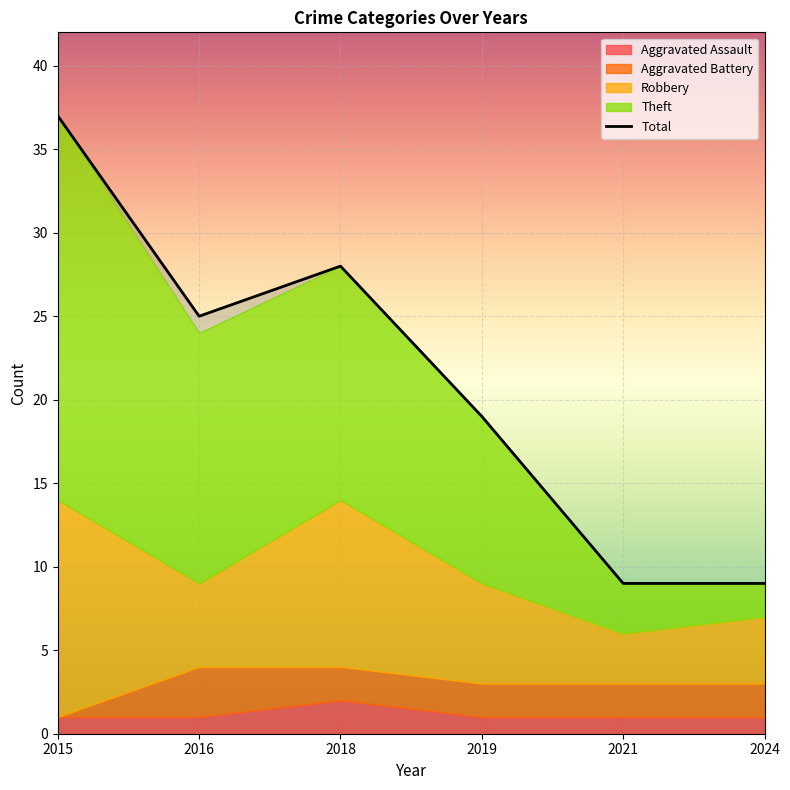

What is the value of the 1st point from the left?

37